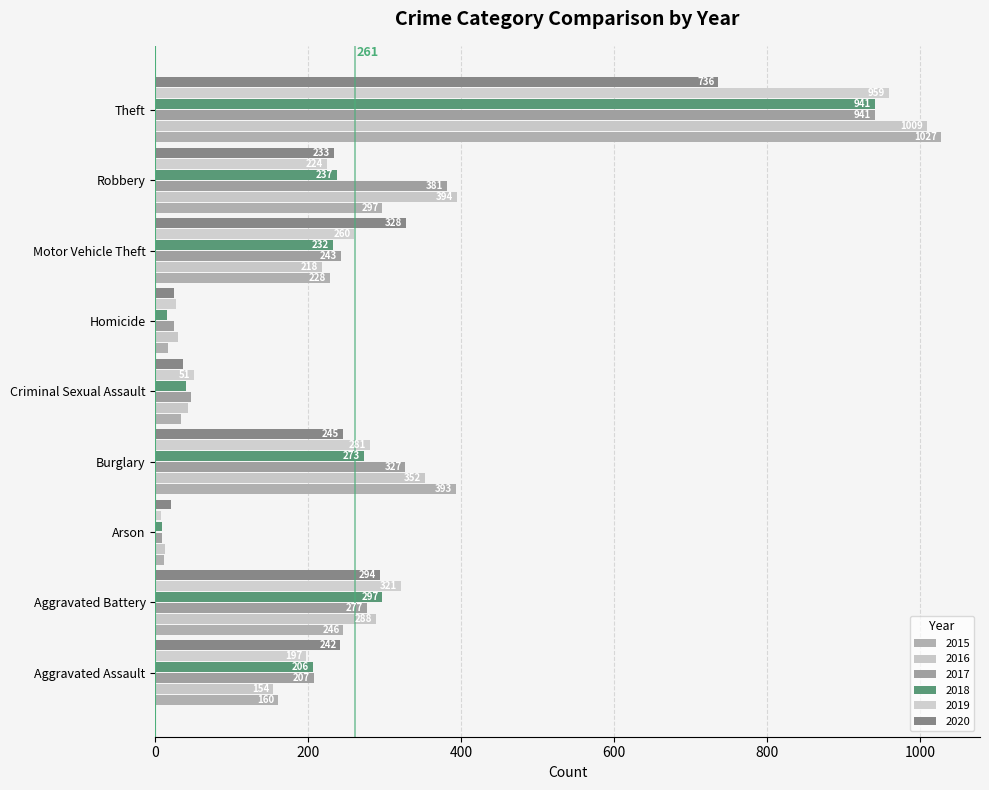

What is the label of the 9th bar from the right?

Aggravated Assault